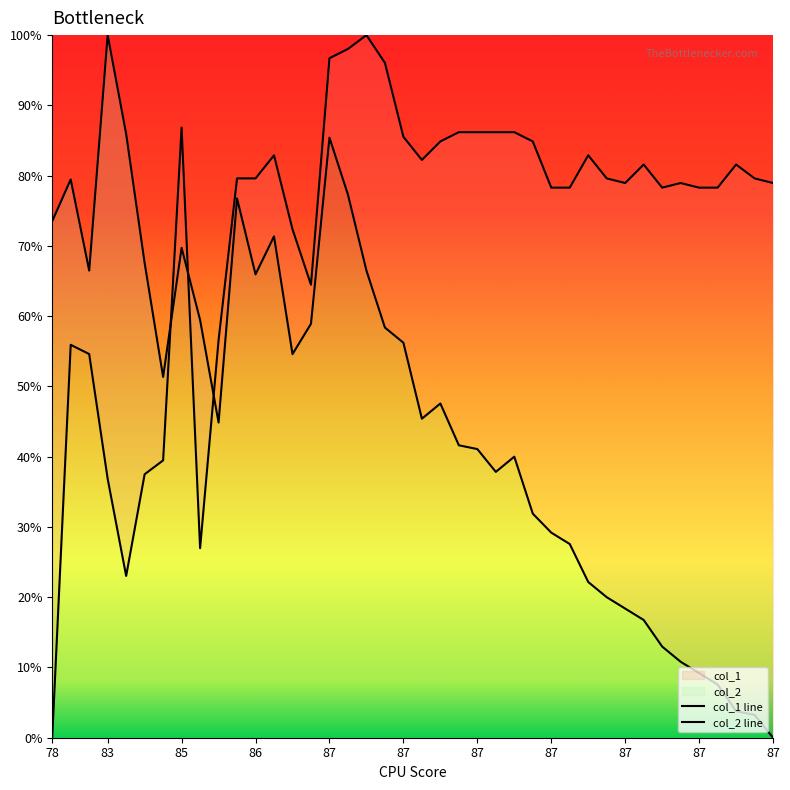

True or false: col_1 line and col_2 line intersect in this chart.

True